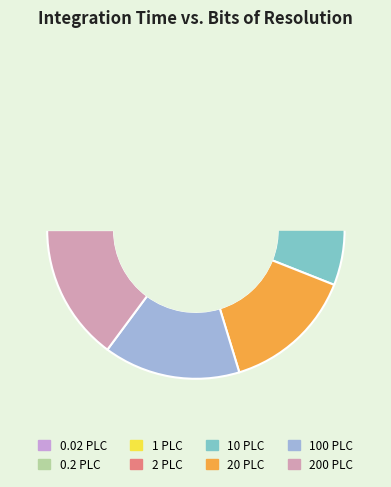

What is the change in value from 1 PLC to 2 PLC?

+1